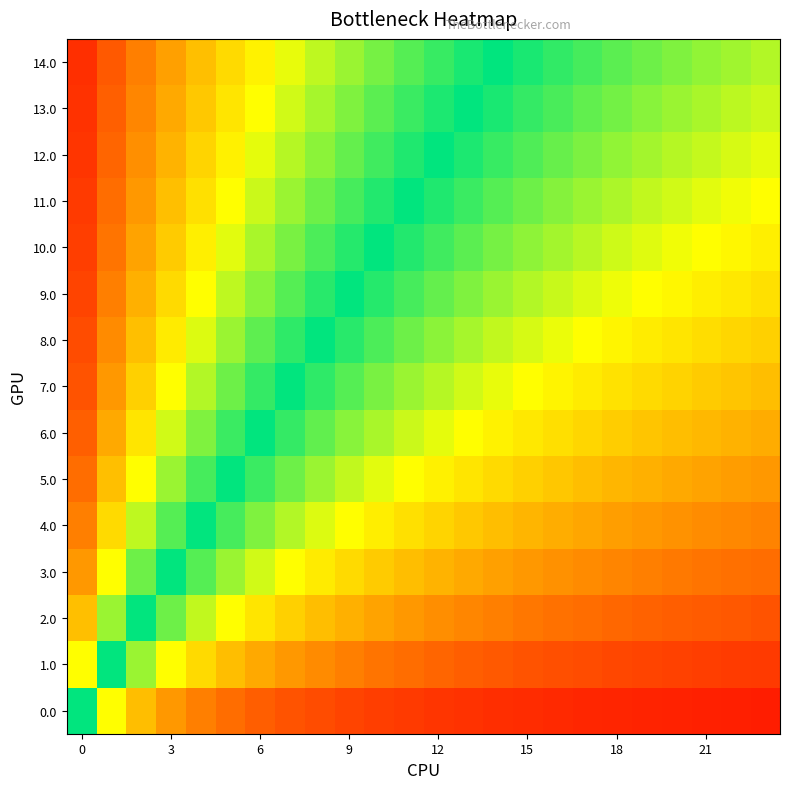

At how many categories does at least one series exceed 0?

24